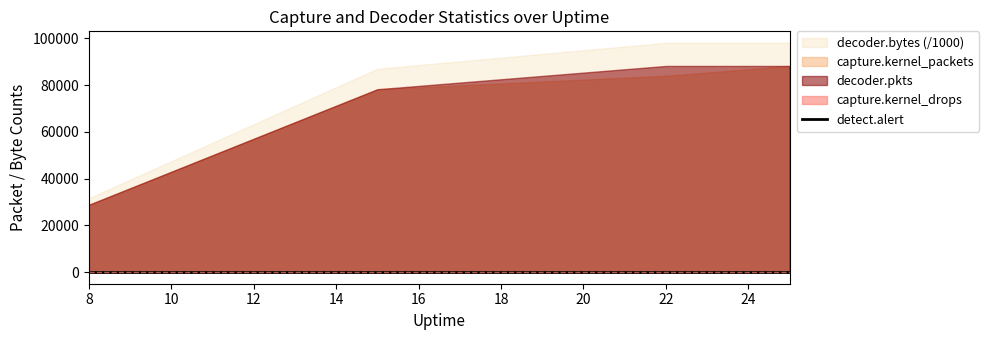

The value of detect.alert at 22 is 0. True or false?

True